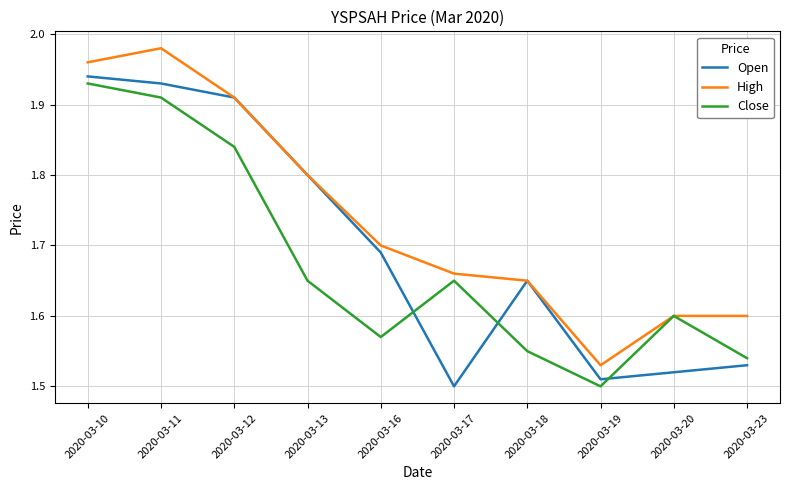

Rank the series by their average value, from highest to lowest.

High, Open, Close